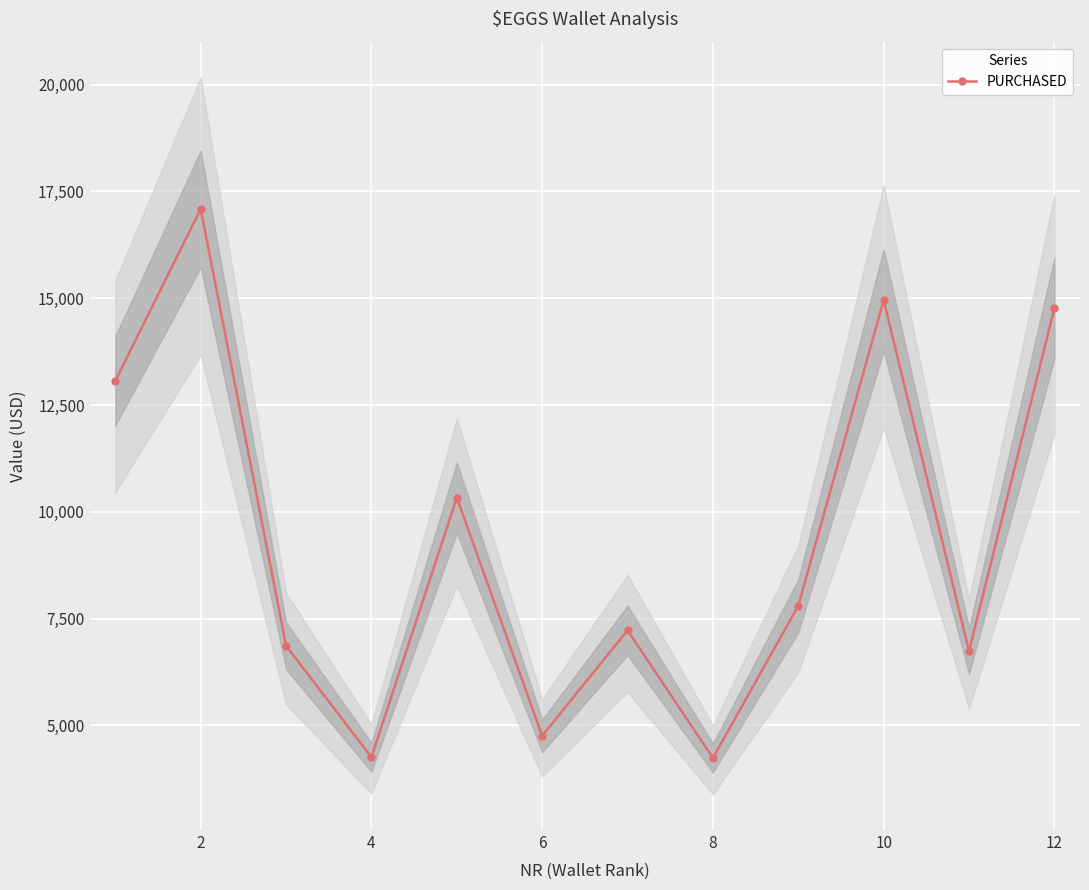

Reading left to right, extract all data points from this chart.

13068.4	17090.2	6864.6	4256.3	10329.7	4756.9	7226.0	4237.5	7800.6	14953.7	6739.2	14766.5